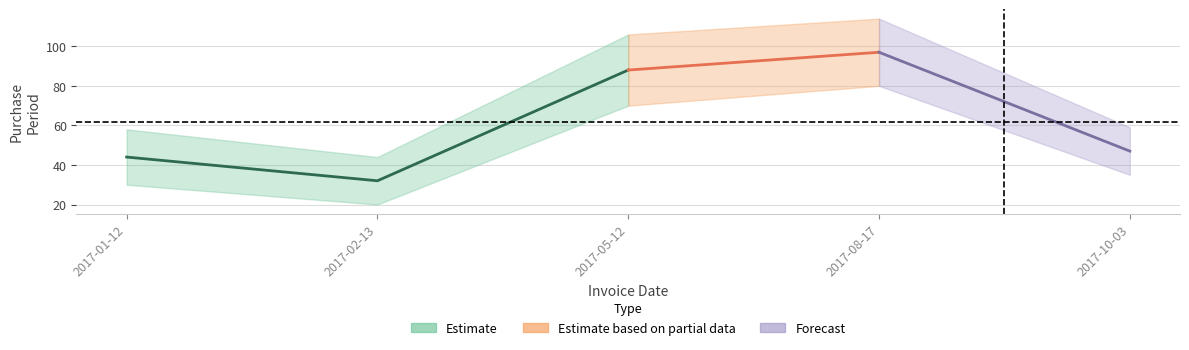

The value at 2017-05-12 is 88. True or false?

True